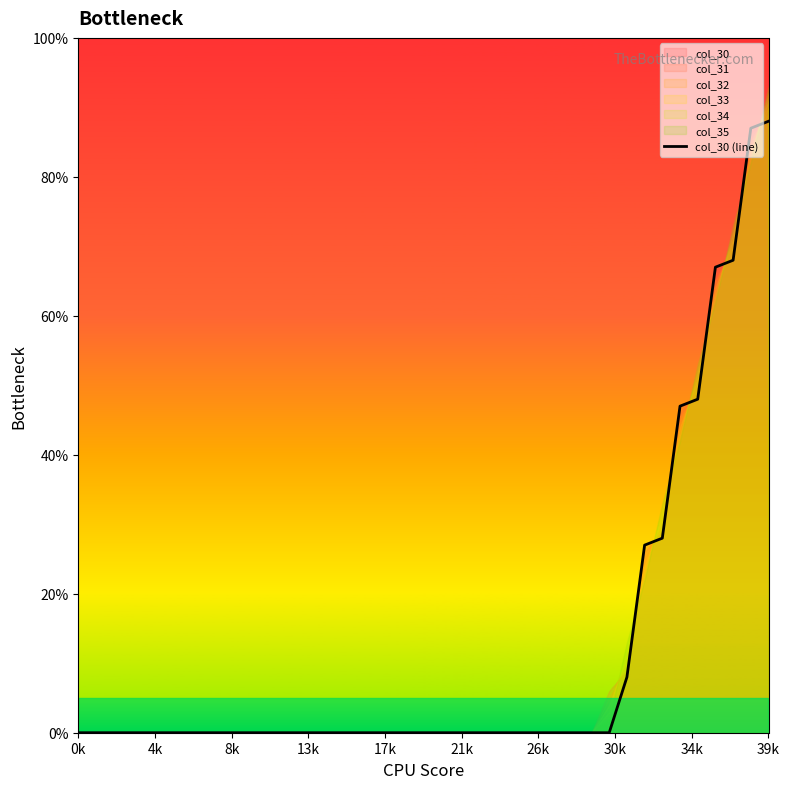

The value of col_30 (line) at 13k is 61.0. True or false?

False